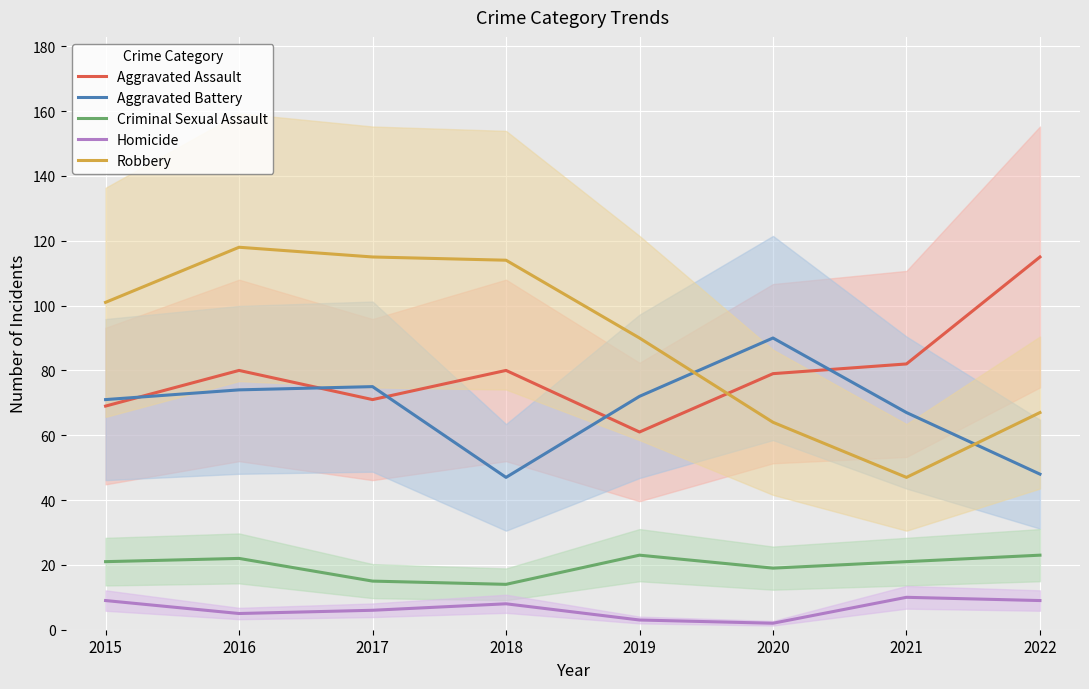

How many lines are shown in the chart?

5